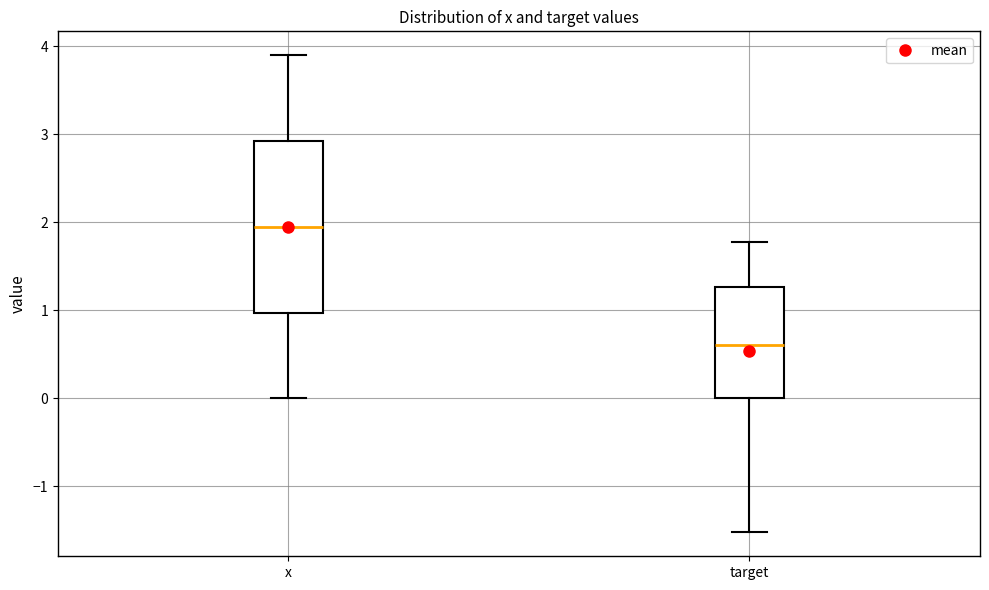

Which box's median line is the highest?

x